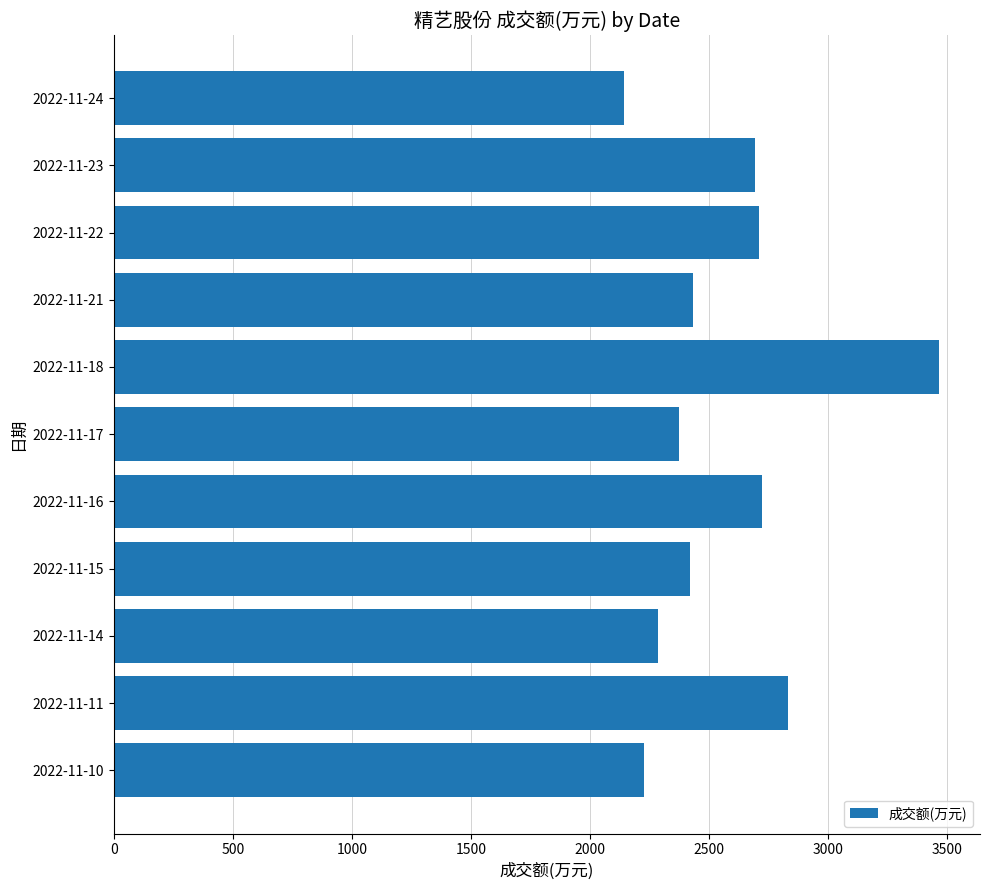

Is it true that the value at 2022-11-18 is 4813?

False